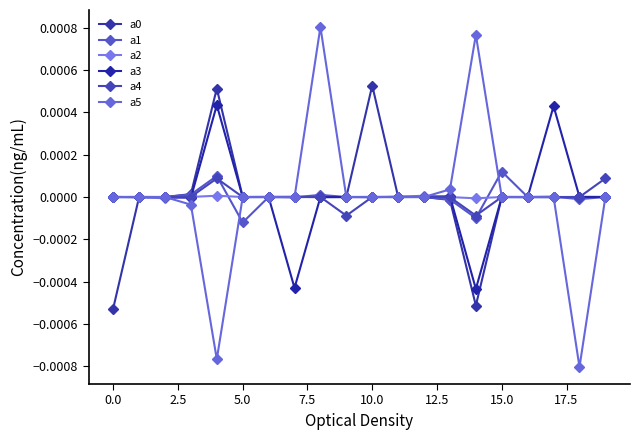

How many intersections are there between a3 and a1?

10